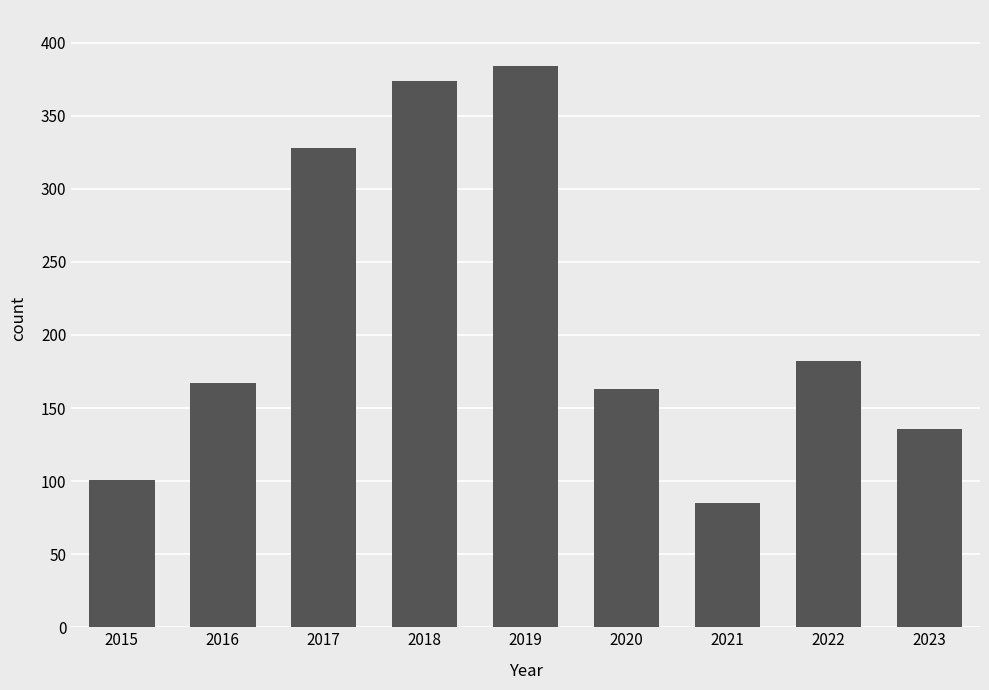

Does the chart contain any negative values?

No